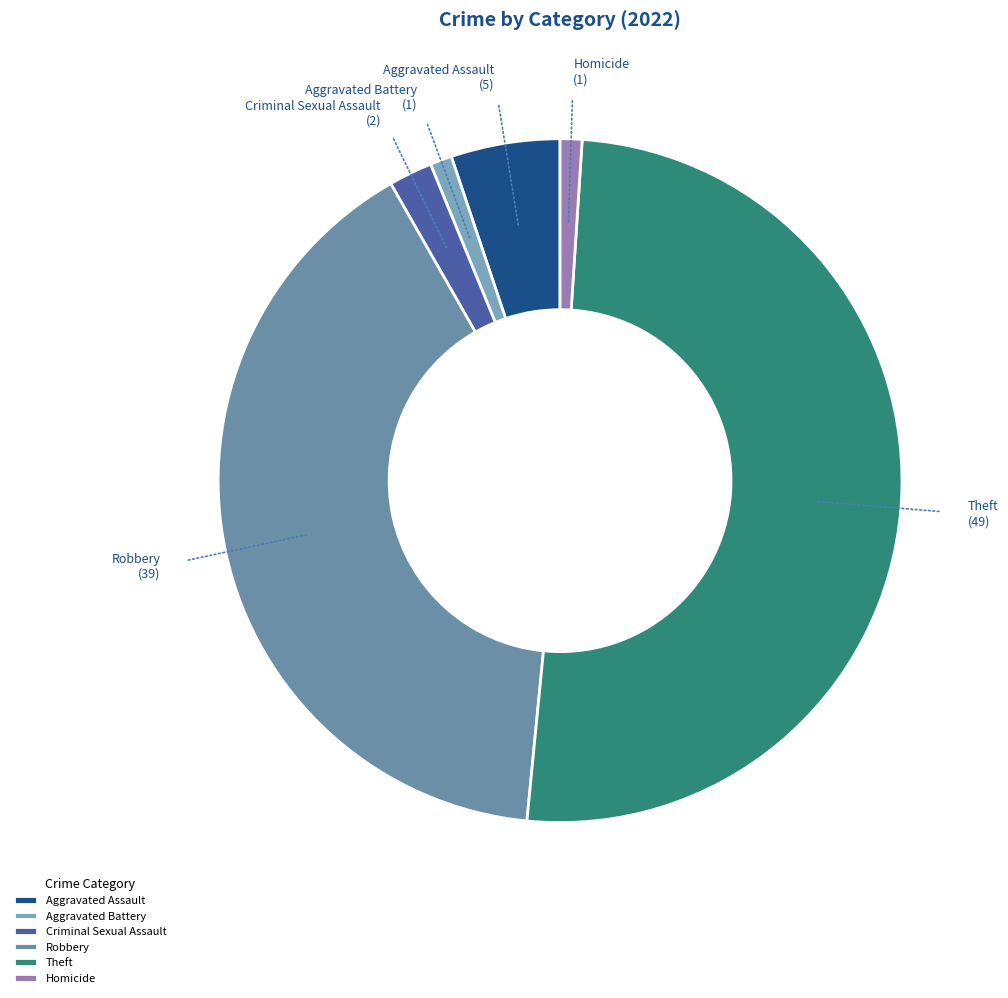

Does any single category account for the majority?

Yes